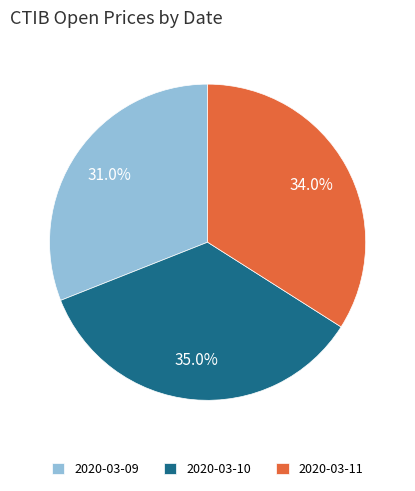

Rank the categories by value from highest to lowest.

2020-03-10, 2020-03-11, 2020-03-09